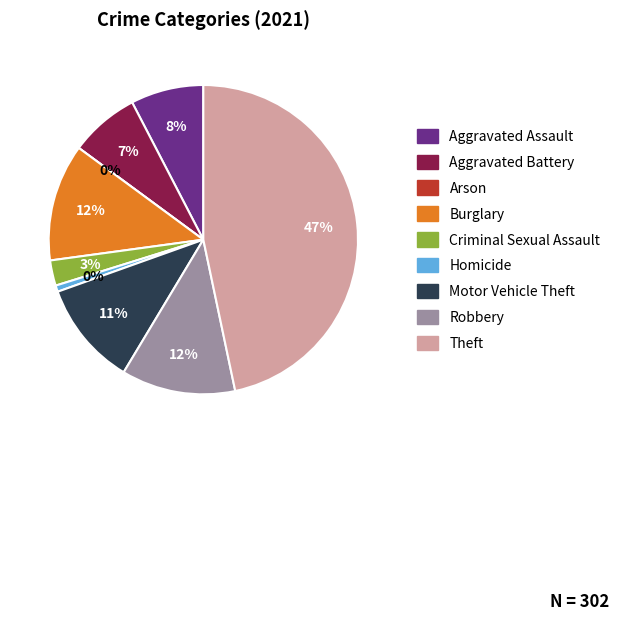

Is it true that Aggravated Assault is 1% of the pie?

False